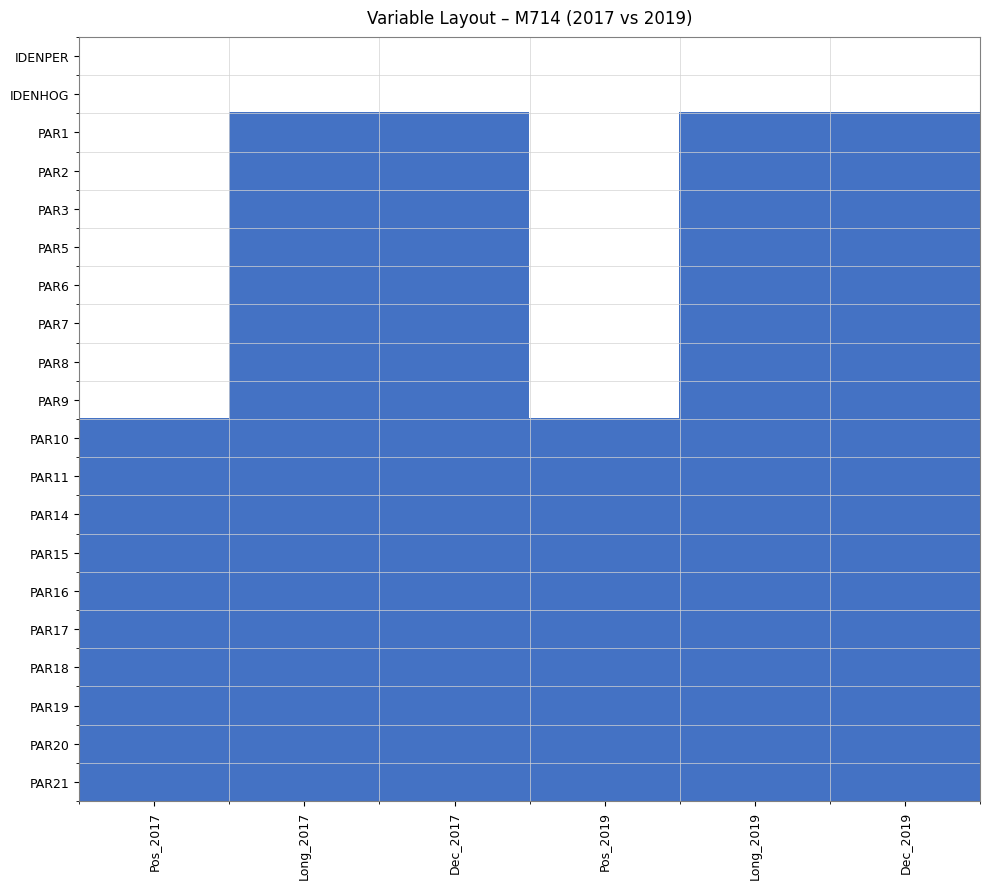

Reading left to right, list all the values displayed in this chart.

IDENPER: Pos_2017=0	Long_2017=0	Dec_2017=0	Pos_2019=0	Long_2019=0	Dec_2019=0
IDENHOG: Pos_2017=0	Long_2017=0	Dec_2017=0	Pos_2019=0	Long_2019=0	Dec_2019=0
PAR1: Pos_2017=0	Long_2017=1	Dec_2017=1	Pos_2019=0	Long_2019=1	Dec_2019=1
PAR2: Pos_2017=0	Long_2017=1	Dec_2017=1	Pos_2019=0	Long_2019=1	Dec_2019=1
PAR3: Pos_2017=0	Long_2017=1	Dec_2017=1	Pos_2019=0	Long_2019=1	Dec_2019=1
PAR5: Pos_2017=0	Long_2017=1	Dec_2017=1	Pos_2019=0	Long_2019=1	Dec_2019=1
PAR6: Pos_2017=0	Long_2017=1	Dec_2017=1	Pos_2019=0	Long_2019=1	Dec_2019=1
PAR7: Pos_2017=0	Long_2017=1	Dec_2017=1	Pos_2019=0	Long_2019=1	Dec_2019=1
PAR8: Pos_2017=0	Long_2017=1	Dec_2017=1	Pos_2019=0	Long_2019=1	Dec_2019=1
PAR9: Pos_2017=0	Long_2017=1	Dec_2017=1	Pos_2019=0	Long_2019=1	Dec_2019=1
PAR10: Pos_2017=1	Long_2017=1	Dec_2017=1	Pos_2019=1	Long_2019=1	Dec_2019=1
PAR11: Pos_2017=1	Long_2017=1	Dec_2017=1	Pos_2019=1	Long_2019=1	Dec_2019=1
PAR14: Pos_2017=1	Long_2017=1	Dec_2017=1	Pos_2019=1	Long_2019=1	Dec_2019=1
PAR15: Pos_2017=1	Long_2017=1	Dec_2017=1	Pos_2019=1	Long_2019=1	Dec_2019=1
PAR16: Pos_2017=1	Long_2017=1	Dec_2017=1	Pos_2019=1	Long_2019=1	Dec_2019=1
PAR17: Pos_2017=1	Long_2017=1	Dec_2017=1	Pos_2019=1	Long_2019=1	Dec_2019=1
PAR18: Pos_2017=1	Long_2017=1	Dec_2017=1	Pos_2019=1	Long_2019=1	Dec_2019=1
PAR19: Pos_2017=1	Long_2017=1	Dec_2017=1	Pos_2019=1	Long_2019=1	Dec_2019=1
PAR20: Pos_2017=1	Long_2017=1	Dec_2017=1	Pos_2019=1	Long_2019=1	Dec_2019=1
PAR21: Pos_2017=1	Long_2017=1	Dec_2017=1	Pos_2019=1	Long_2019=1	Dec_2019=1